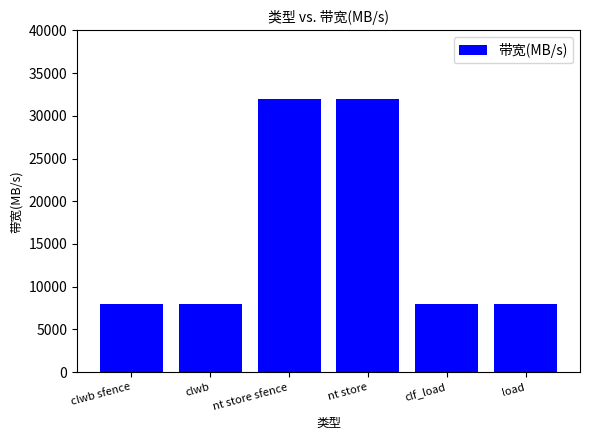

Read the value at clwb.

8000